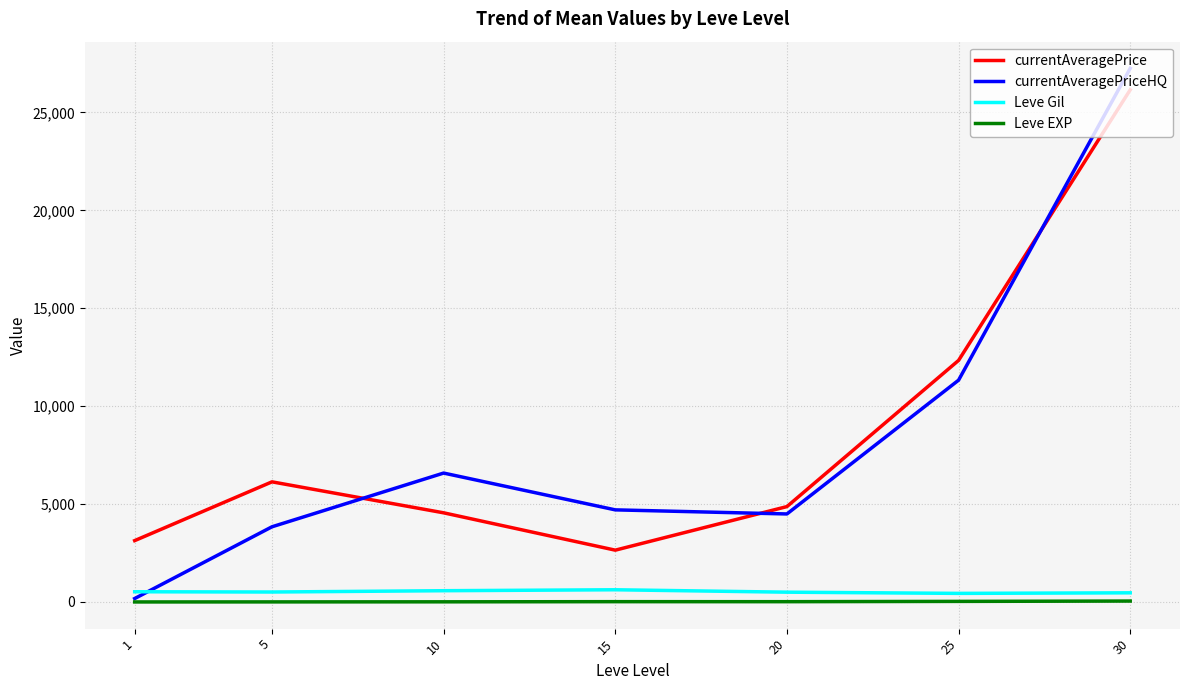

Which series has the largest range (max minus min)?

currentAveragePriceHQ